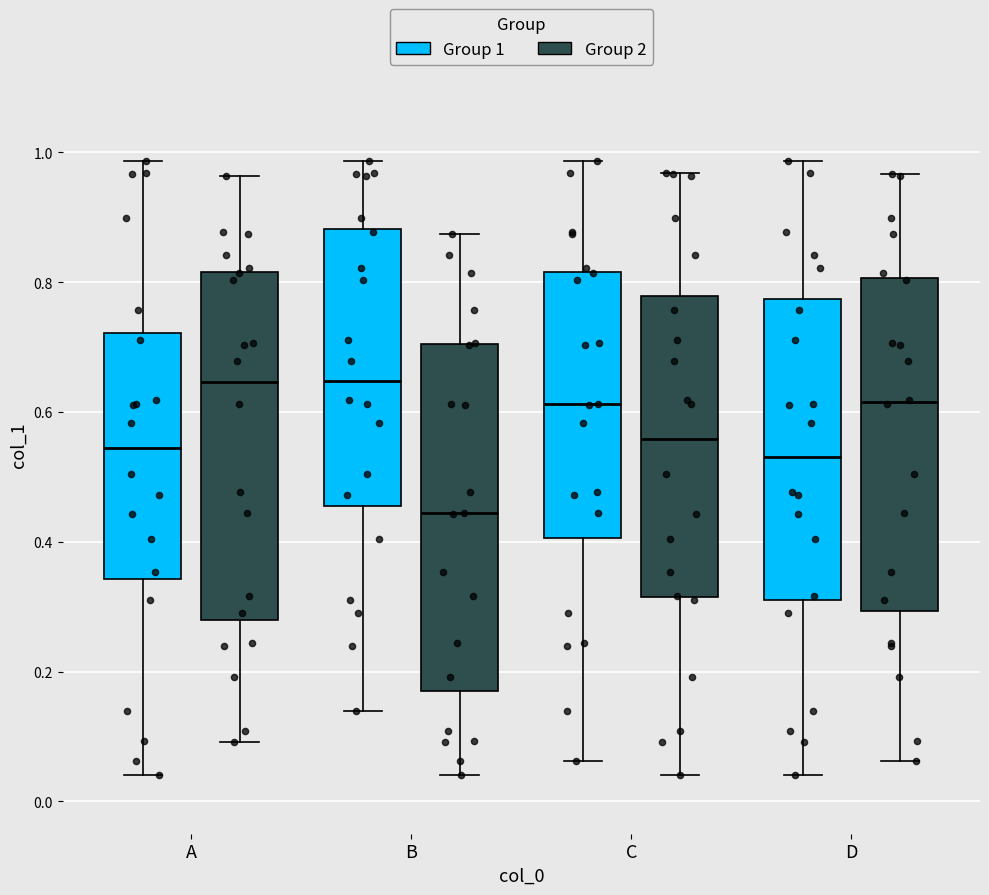

Reading left to right, transcribe this box plot: for each box, give where its median line is, the range the box spans, and where its two whiskers end, as read against the y-axis. The values are not printed on the chart, so give them approximately, as read against the axis.

A (Group 1): median 0.54, box 0.34 to 0.72, whiskers 0.04 to 0.98
A (Group 2): median 0.64, box 0.28 to 0.82, whiskers 0.10 to 0.96
B (Group 1): median 0.64, box 0.46 to 0.88, whiskers 0.14 to 0.98
B (Group 2): median 0.44, box 0.18 to 0.70, whiskers 0.04 to 0.88
C (Group 1): median 0.62, box 0.40 to 0.82, whiskers 0.06 to 0.98
C (Group 2): median 0.56, box 0.32 to 0.78, whiskers 0.04 to 0.96
D (Group 1): median 0.52, box 0.32 to 0.78, whiskers 0.04 to 0.98
D (Group 2): median 0.62, box 0.30 to 0.80, whiskers 0.06 to 0.96